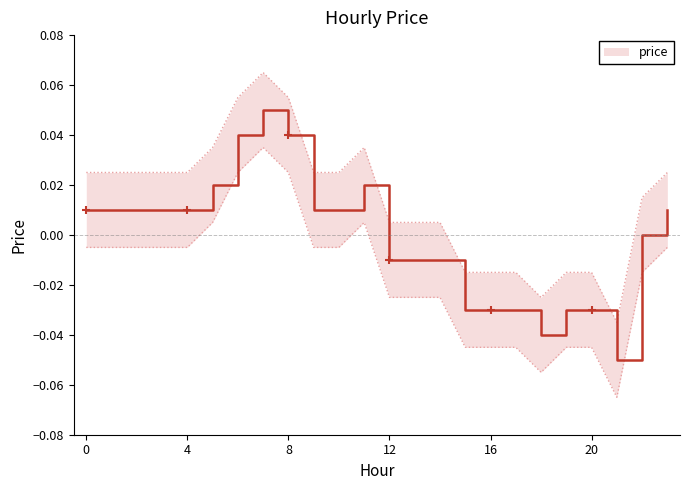

How many points are lower than both their immediate neighbors (excluding endpoints)?

2